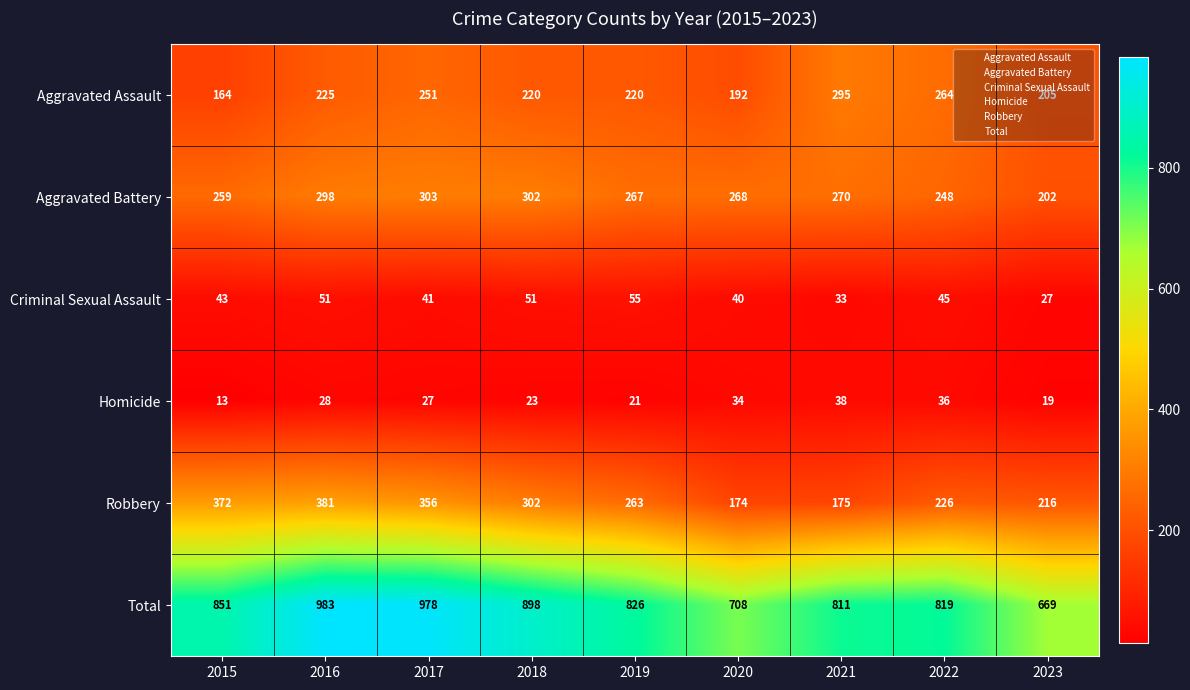

What is the difference between the maximum and second lowest values in the Aggravated Assault series?

103